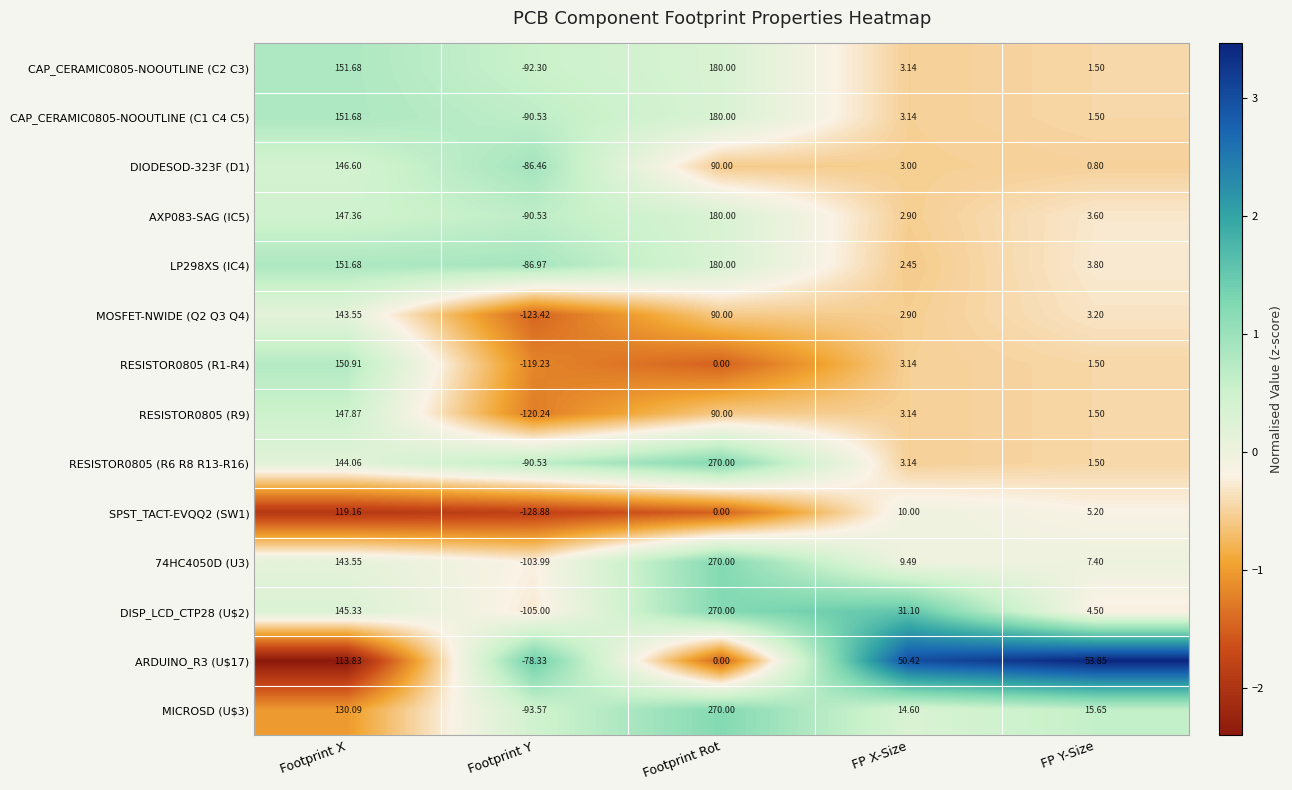

Where does the RESISTOR0805 (R1-R4) series first go above 1?

Footprint X